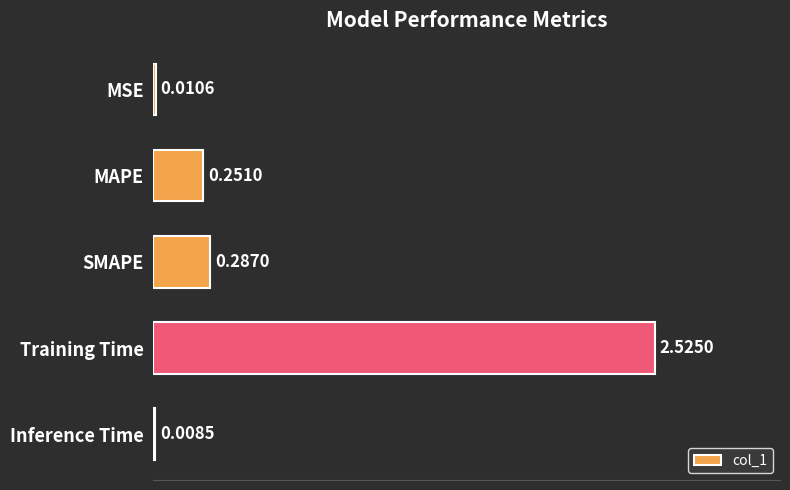

At which label is the value closest to 1?

SMAPE